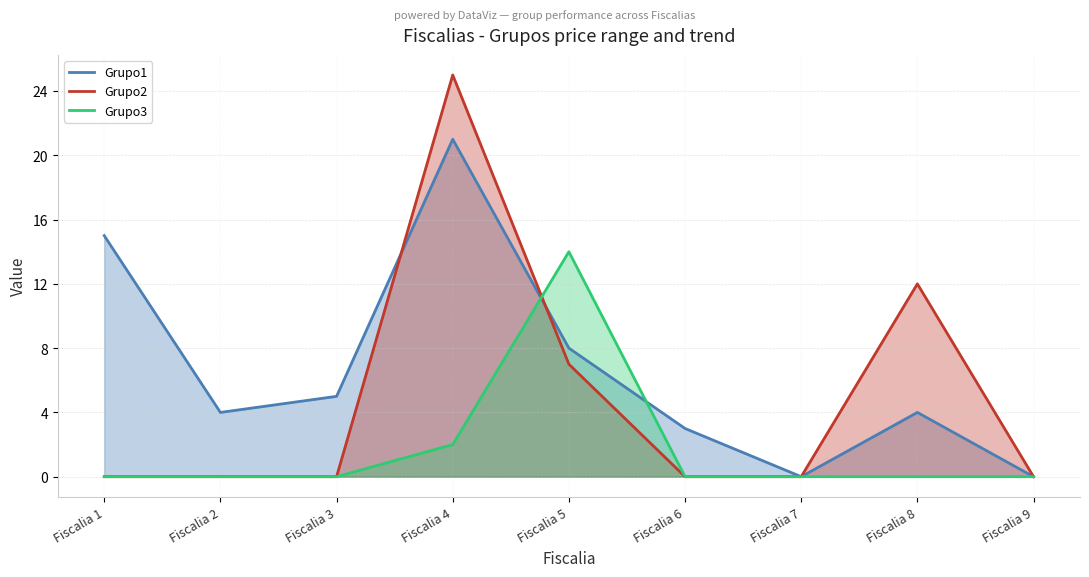

The Grupo1 series shows 12 at Fiscalia 5. True or false?

False